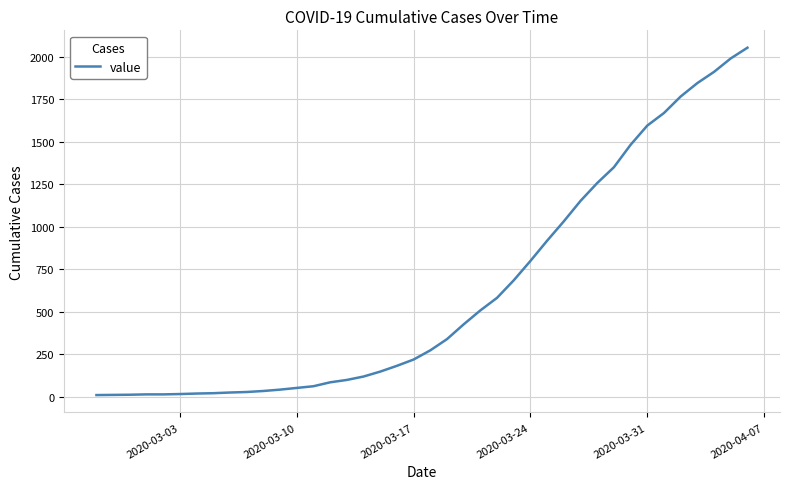

What is the maximum value shown in the chart?

2053